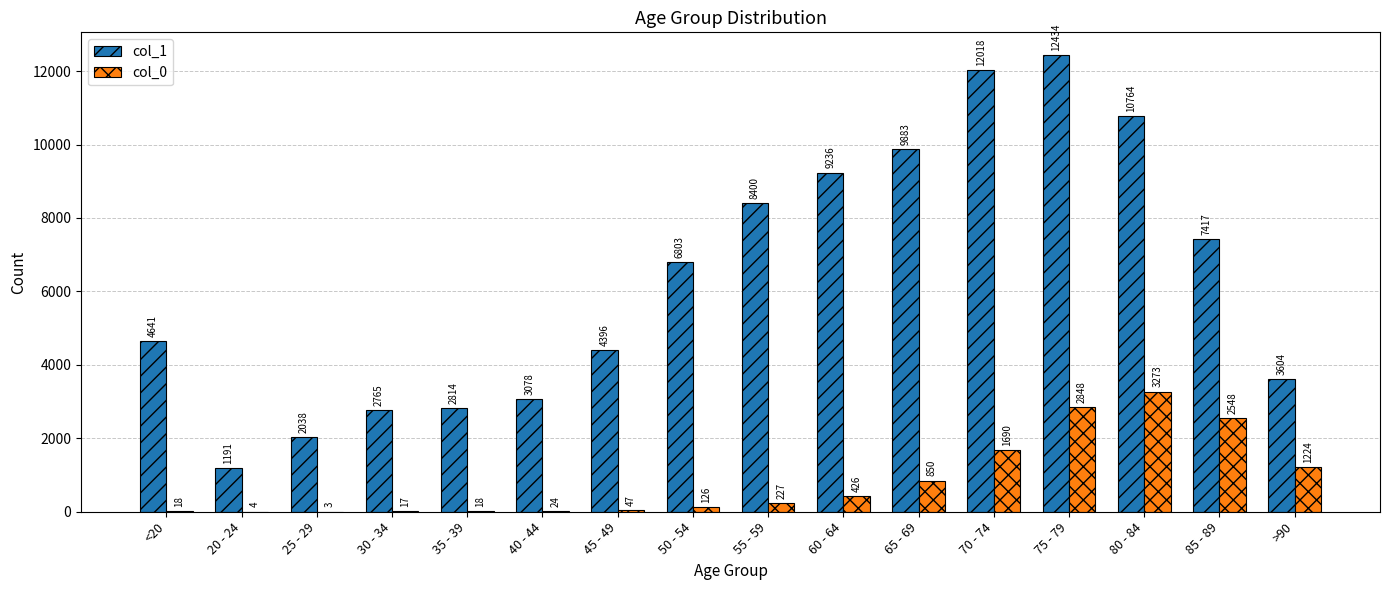

Is the value of col_0 at 55 - 59 greater than the value of col_1 at 75 - 79?

No